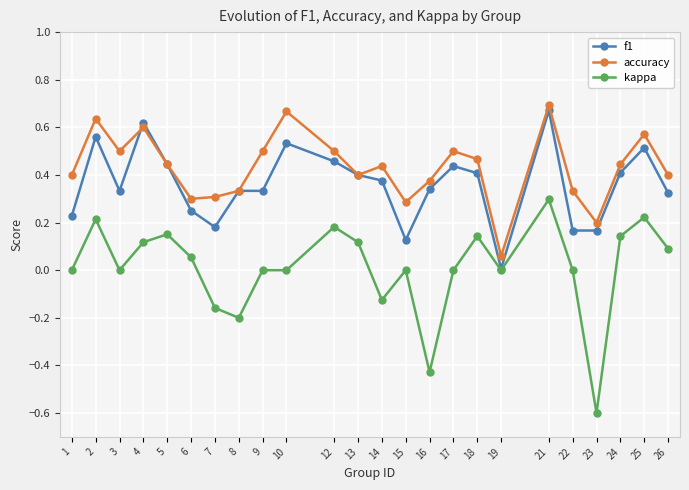

True or false: f1 has a value of 0.3 at 16.

True